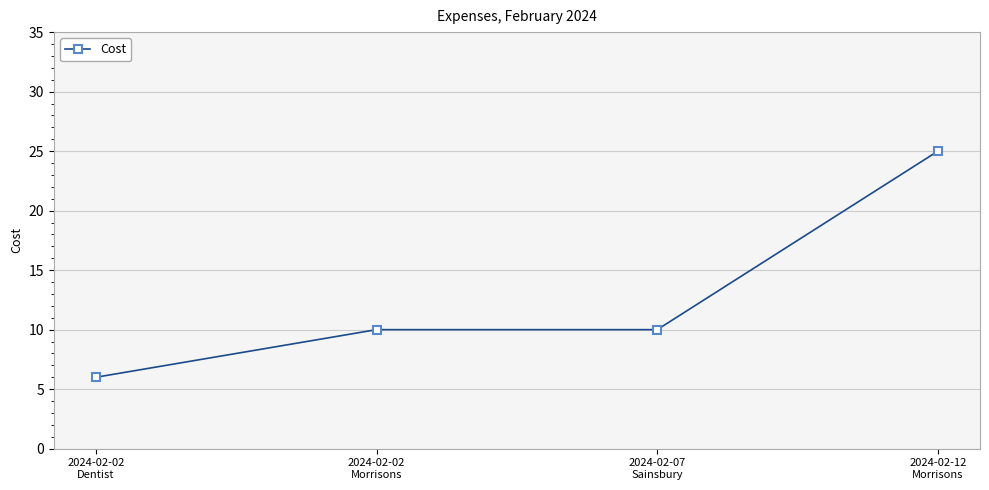

True or false: there are more than 1 points higher than both neighbors.

False